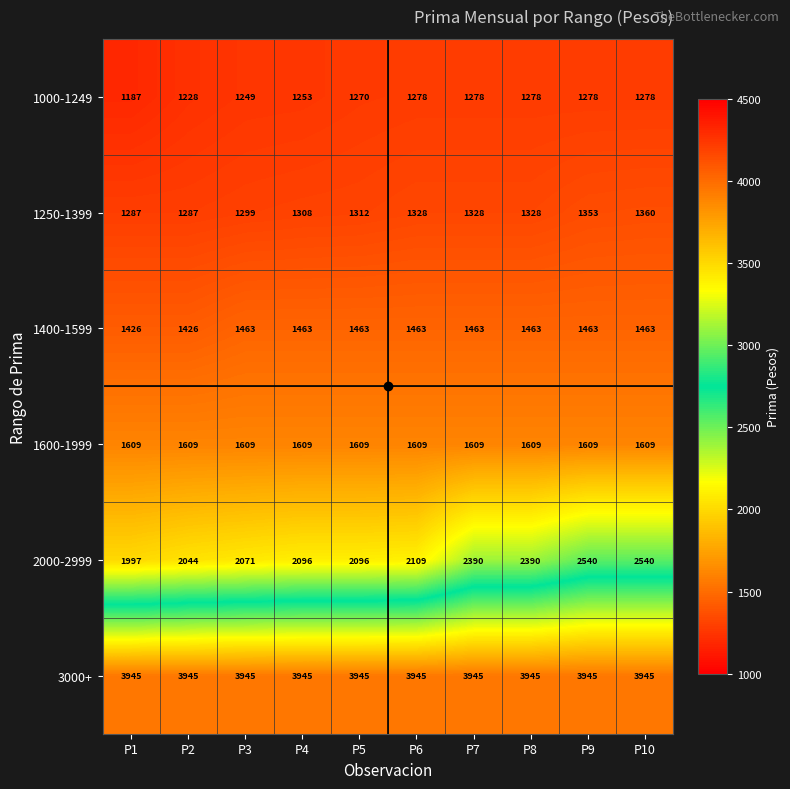

Count the number of data series in this chart.

6